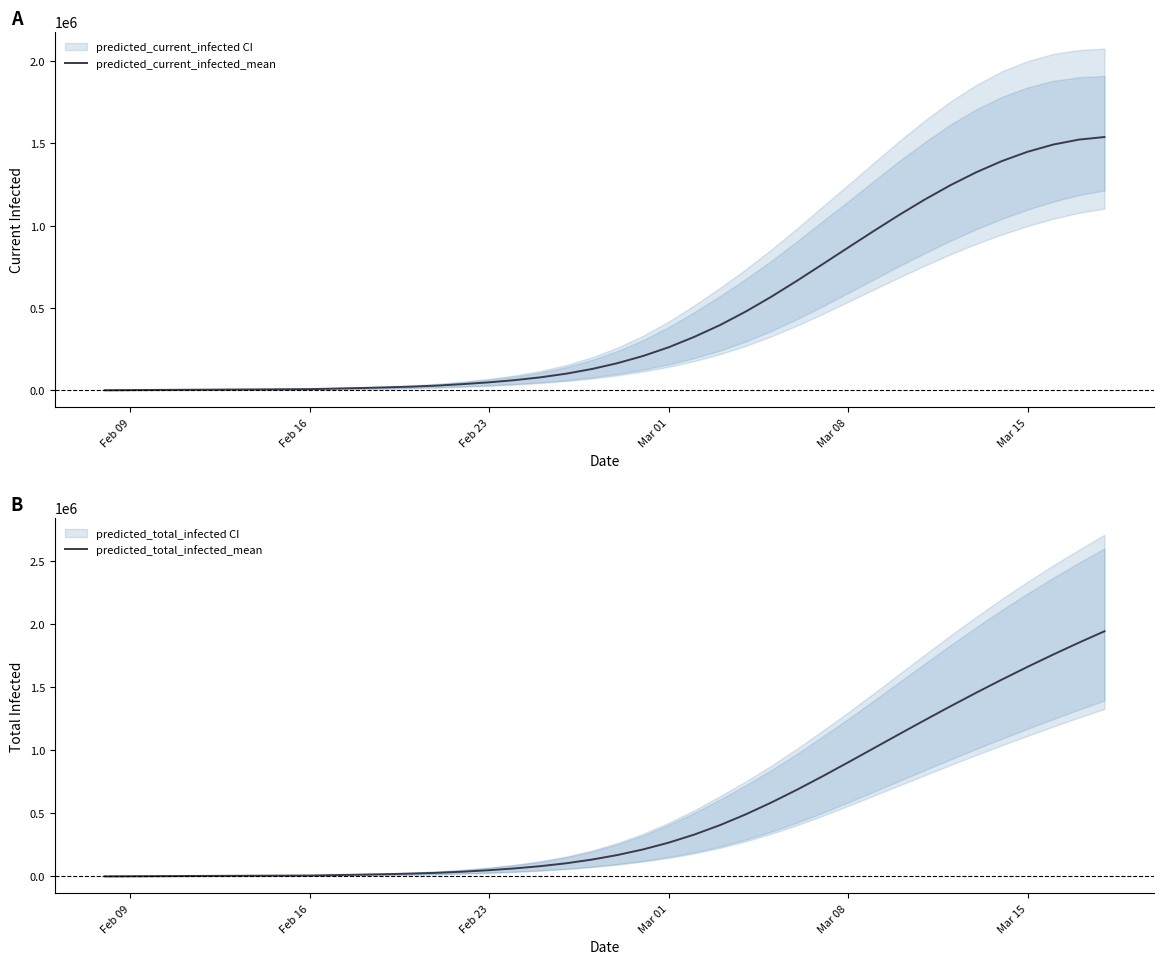

True or false: predicted_total_infected_mean and predicted_current_infected_mean intersect in this chart.

False